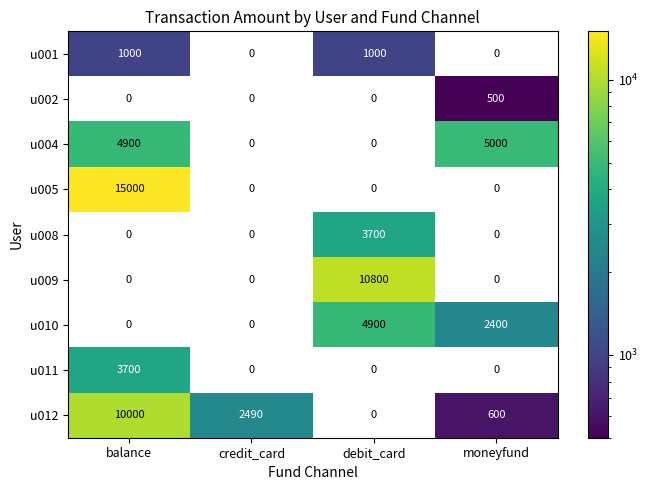

True or false: u009 has a value of -6098 at balance.

False